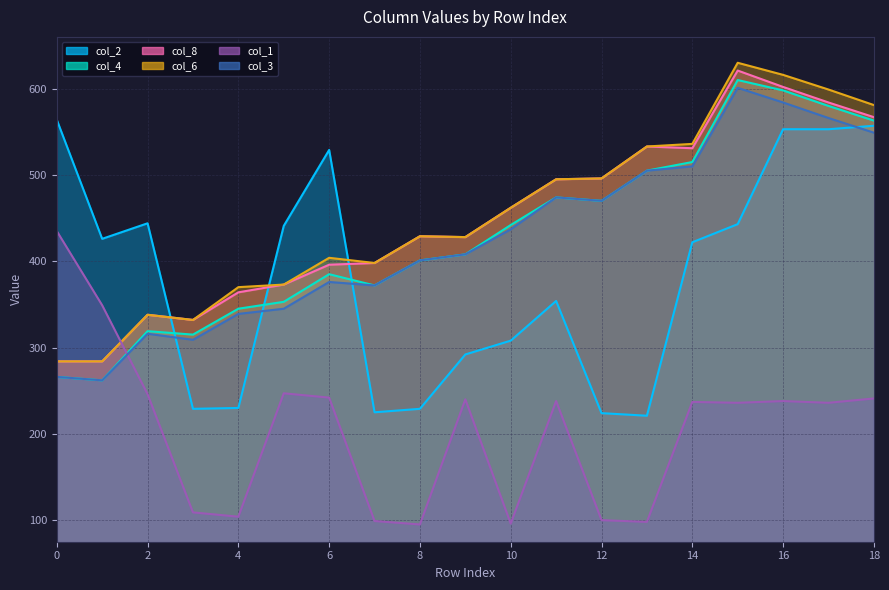

What is the approximate value of col_4 at 1?

262